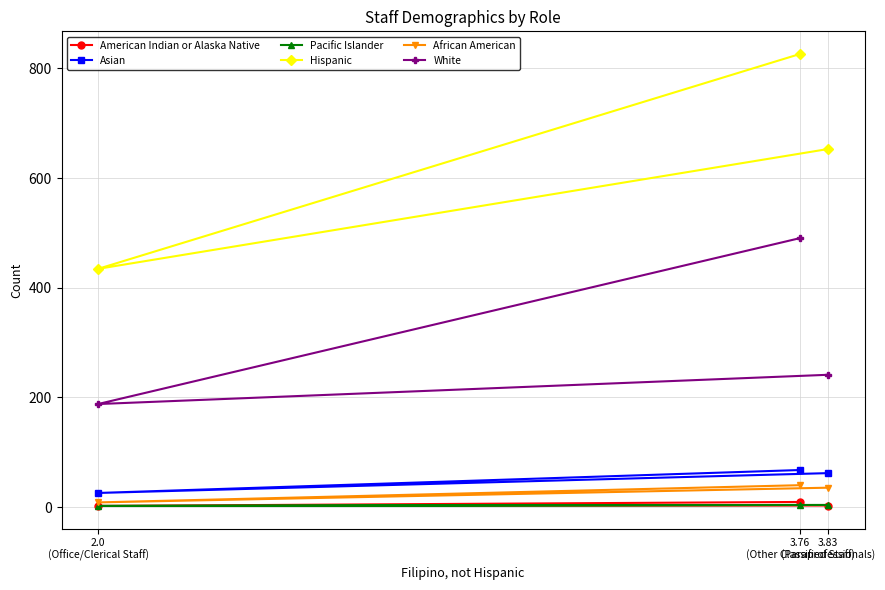

What is the greatest value displayed?

826.4